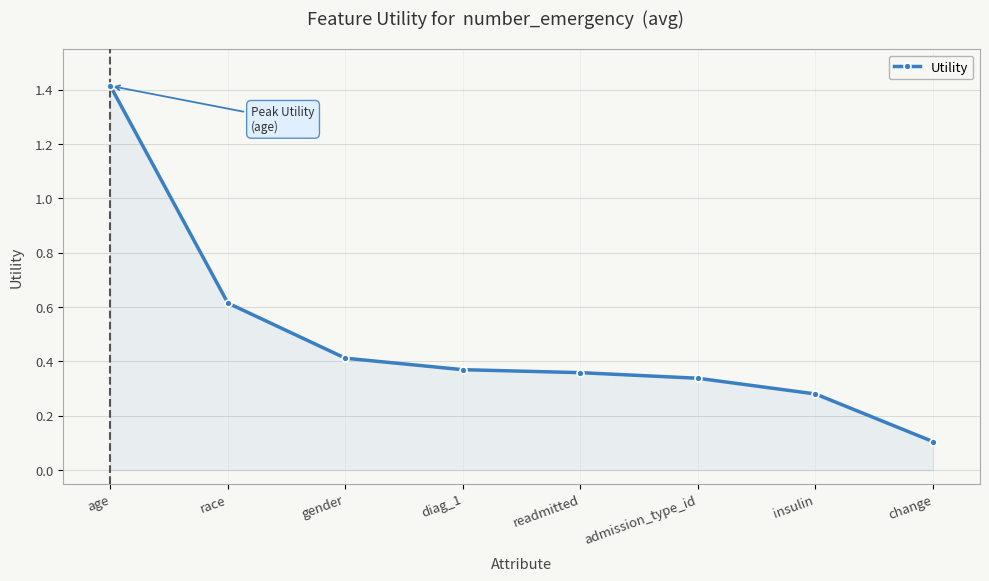

What position from the right is admission_type_id?

3